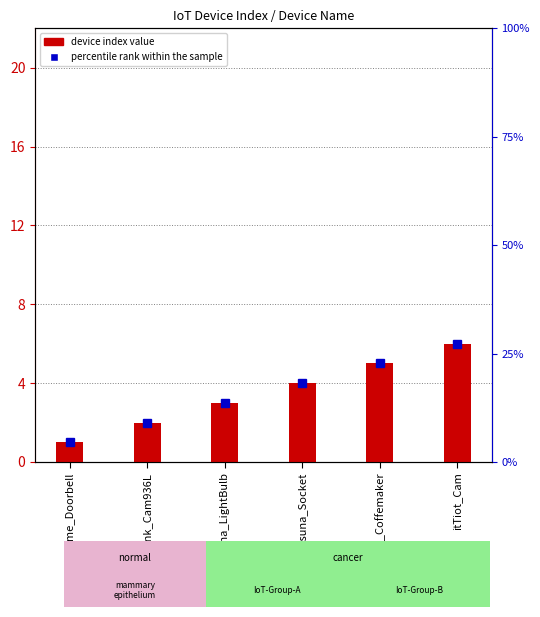

Is the value of percentile rank within the sample at Chime_Doorbell greater than the value of device index value at D-Link_Cam936L?

Yes